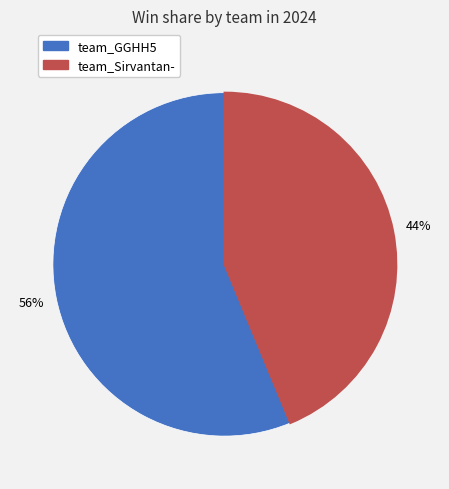

Which slice is the largest?

team_GGHH5